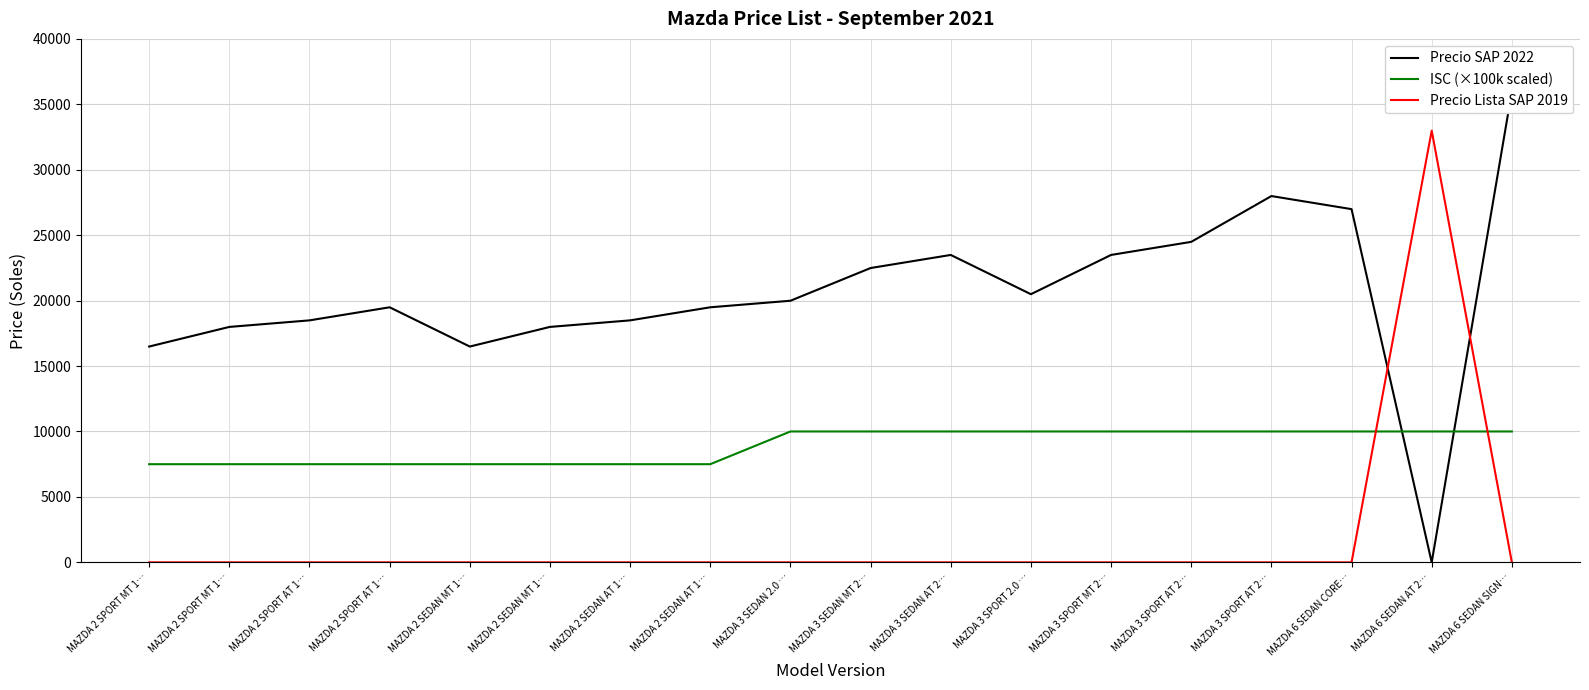

At MAZDA 3 SPORT AT 2…, list the series in order from smallest to largest.

Precio Lista SAP 2019, ISC (×100k scaled), Precio SAP 2022